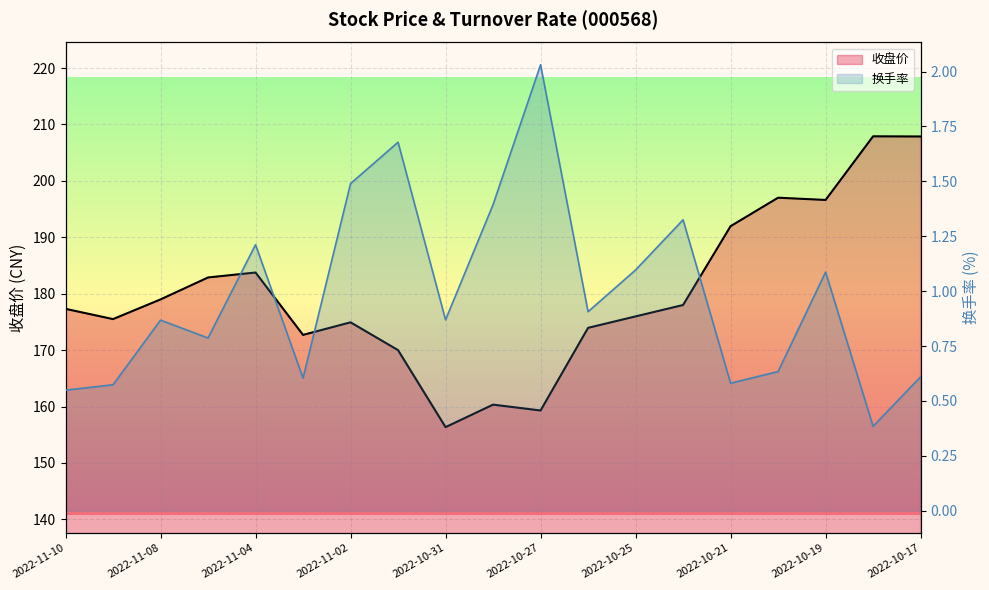

Reading left to right, transcribe all the data shown in this chart.

收盘价: 2022-11-10=177.3	2022-11-09=175.5	2022-11-08=179.0	2022-11-07=182.9	2022-11-04=183.8	2022-11-03=172.7	2022-11-02=174.9	2022-11-01=170.0	2022-10-31=156.3	2022-10-28=160.3	2022-10-27=159.3	2022-10-26=173.9	2022-10-25=176.0	2022-10-24=178.0	2022-10-21=192.0	2022-10-20=197.0	2022-10-19=196.6	2022-10-18=207.9	2022-10-17=207.9
换手率: 2022-11-10=0.5	2022-11-09=0.6	2022-11-08=0.9	2022-11-07=0.8	2022-11-04=1.2	2022-11-03=0.6	2022-11-02=1.5	2022-11-01=1.7	2022-10-31=0.9	2022-10-28=1.4	2022-10-27=2.0	2022-10-26=0.9	2022-10-25=1.1	2022-10-24=1.3	2022-10-21=0.6	2022-10-20=0.6	2022-10-19=1.1	2022-10-18=0.4	2022-10-17=0.6